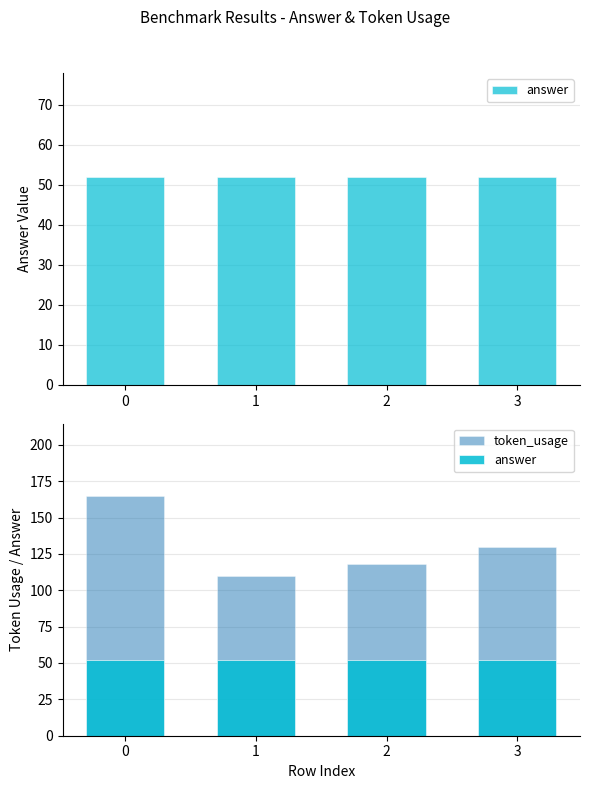

The value of token_usage at 2 is 118. True or false?

True